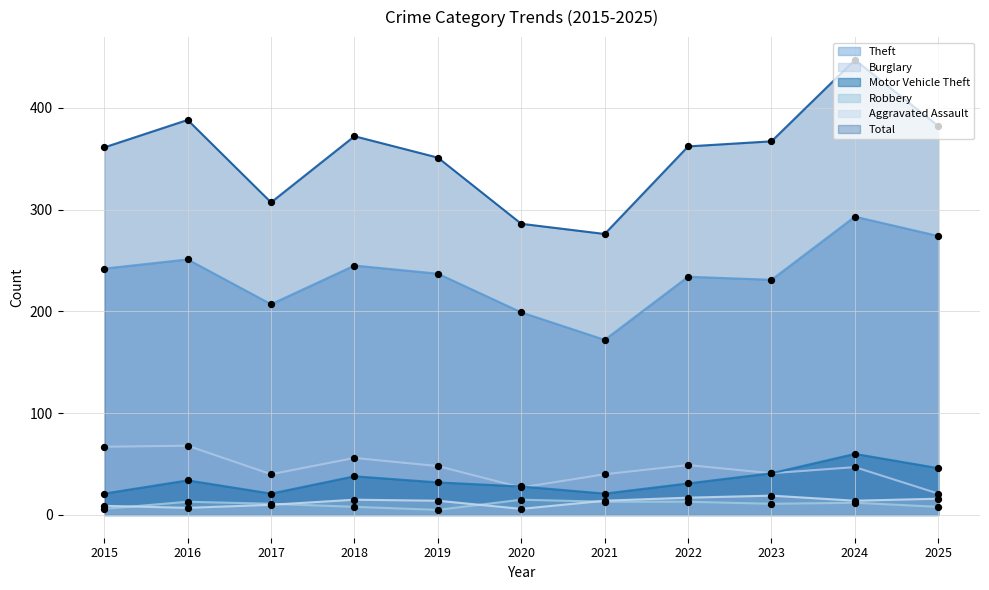

Which series reaches the maximum Y coordinate?

Total